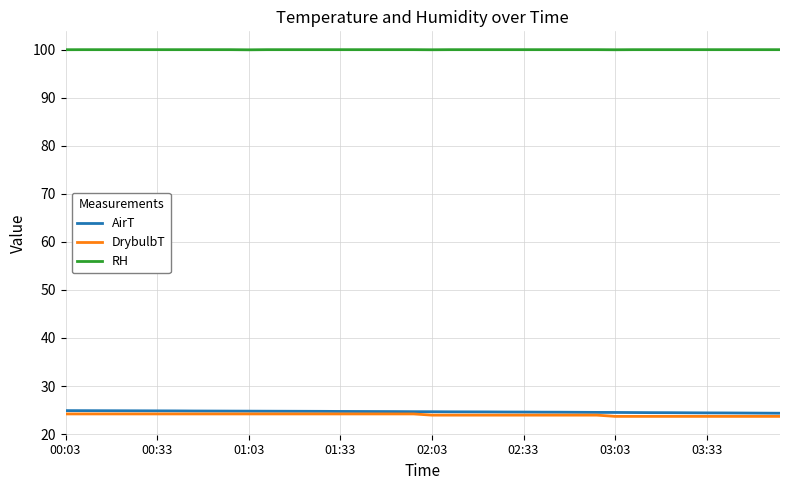

At how many categories does at least one series exceed 24?

40